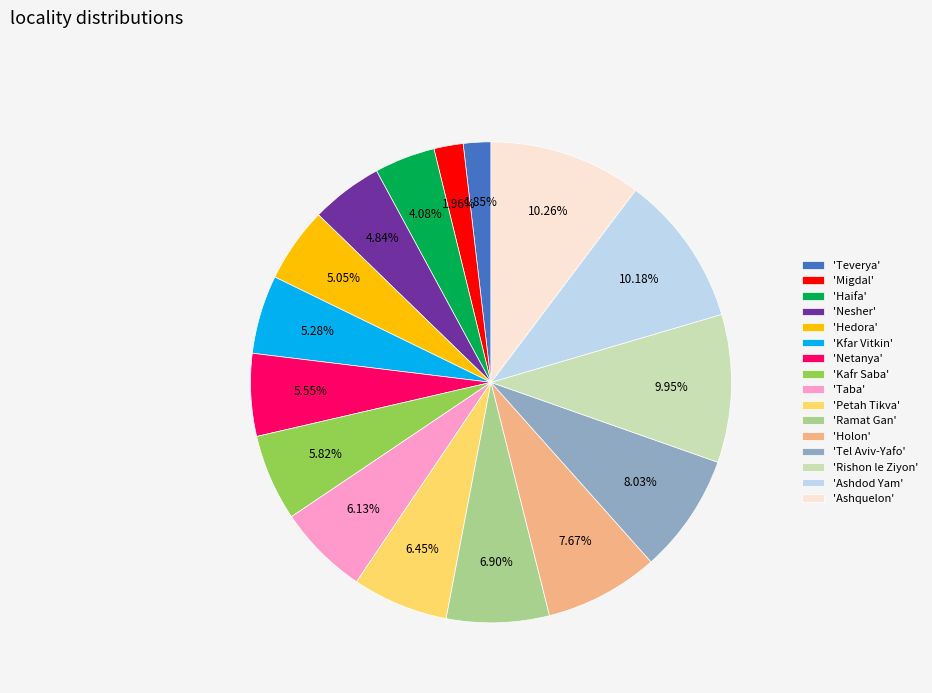

Combined, do 'Teverya' and 'Ramat Gan' account for over 50%?

No